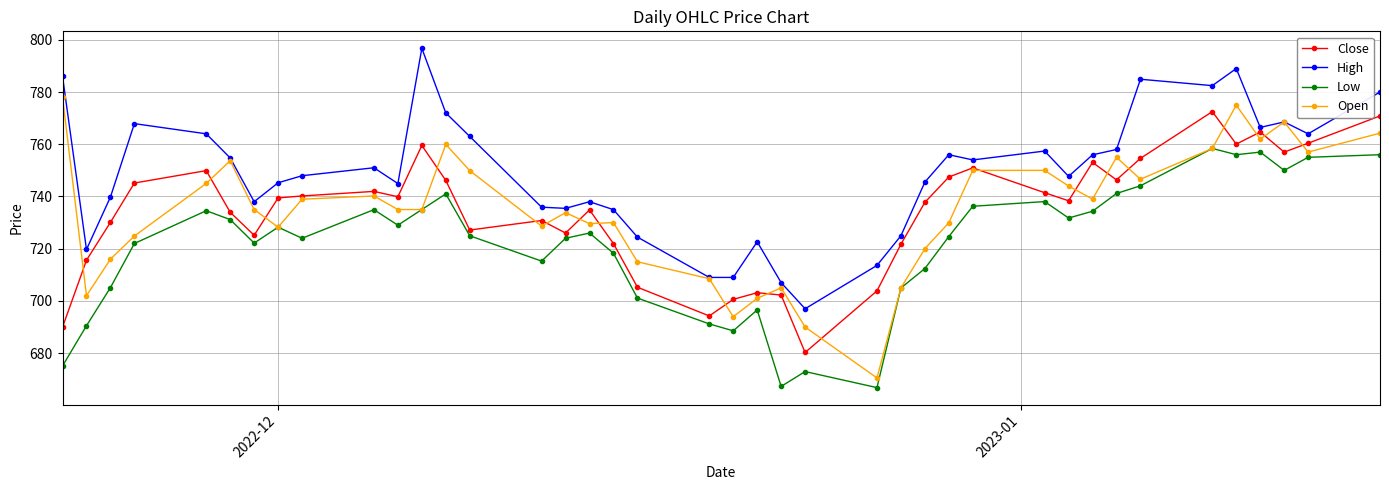

What are all the series names shown in the legend?

Close, High, Low, Open